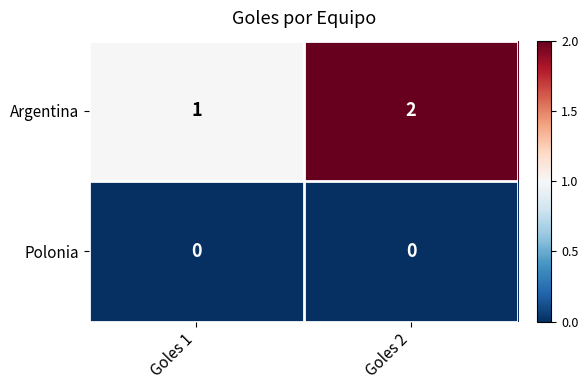

The Argentina series shows 0 at Goles 1. True or false?

False